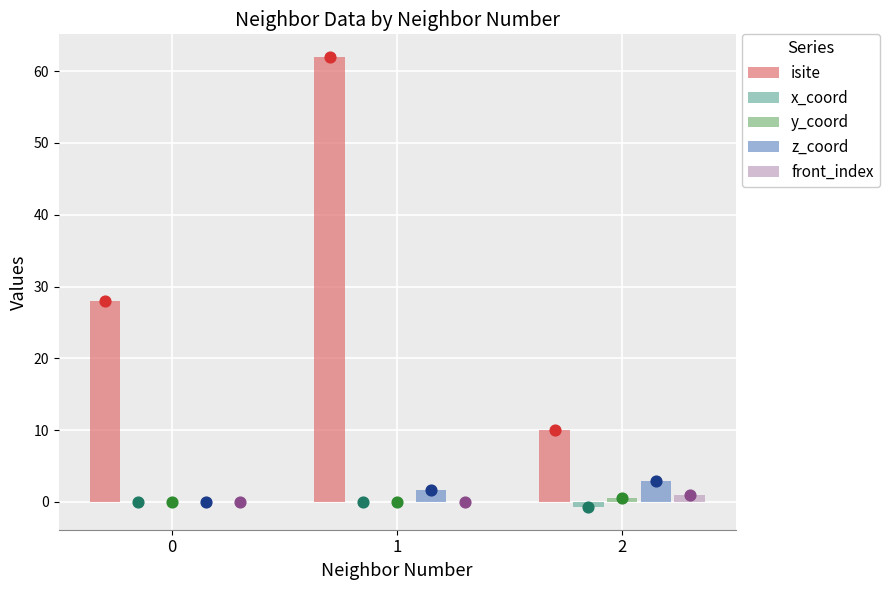

Which series contains the lowest Y value?

x_coord